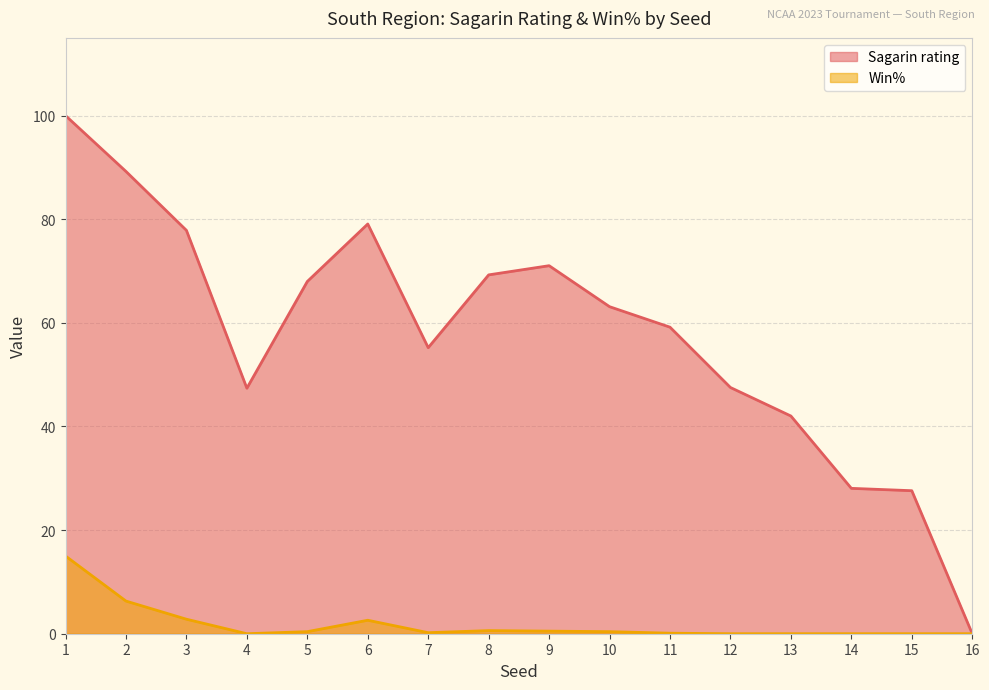

What is the value of the Win% point at the 3rd from the left?

2.8